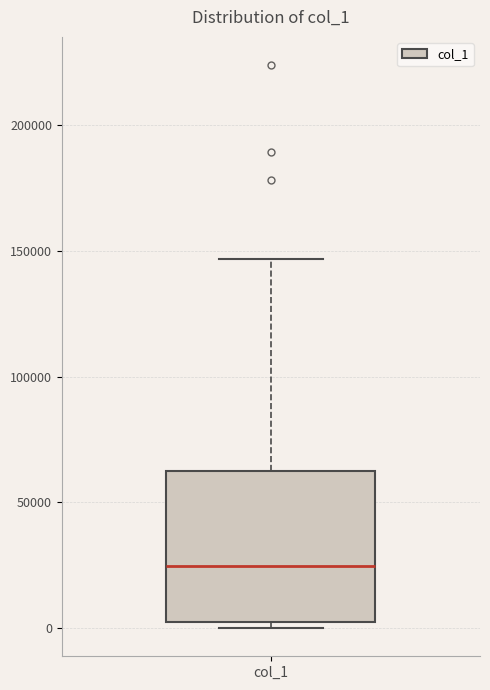

Read this box plot against the y-axis: the position of the median line, the range covered by the box, and the ends of both whiskers. The values are not printed on the chart, so give them approximately, as read against the axis.

median 25000, box 0 to 65000, whiskers 0 (just below the box's lower edge) to 145000